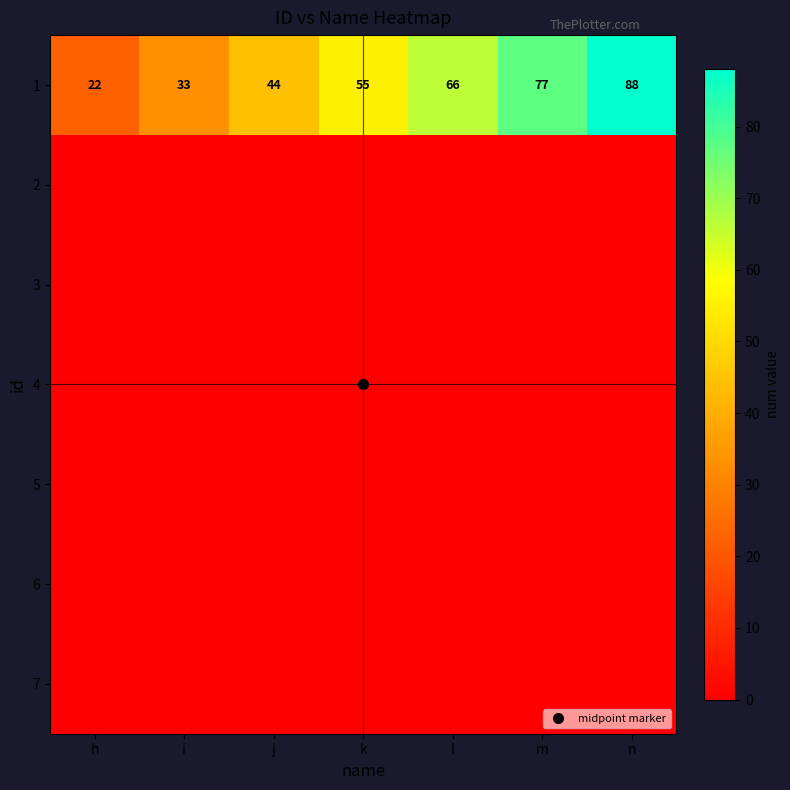

Which series has the largest total across all categories?

1